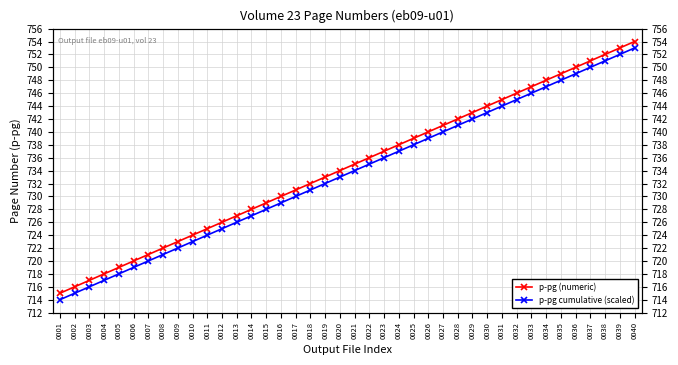

At which category is the sum across all series the highest?

0040